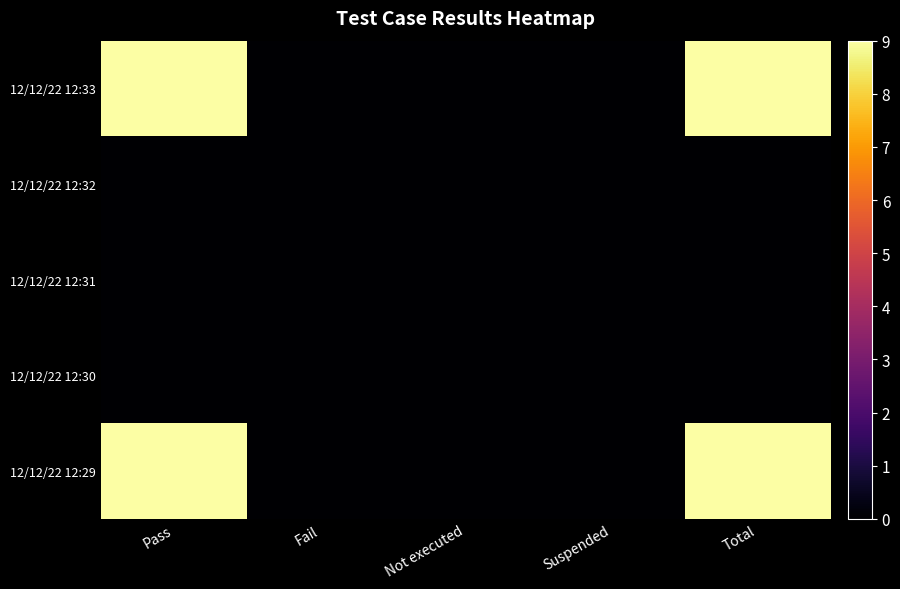

Reading left to right, extract all data points from this chart.

12/12/22 12:33: Pass=9	Fail=0	Not executed=0	Suspended=0	Total=9
12/12/22 12:32: Pass=0	Fail=0	Not executed=0	Suspended=0	Total=0
12/12/22 12:31: Pass=0	Fail=0	Not executed=0	Suspended=0	Total=0
12/12/22 12:30: Pass=0	Fail=0	Not executed=0	Suspended=0	Total=0
12/12/22 12:29: Pass=9	Fail=0	Not executed=0	Suspended=0	Total=9